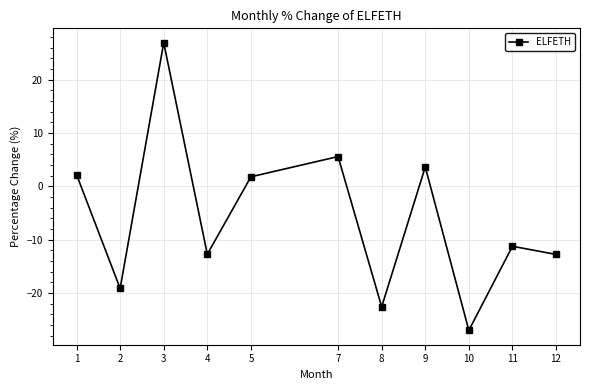

What is the sum of the values at 4 and 10?

-39.7